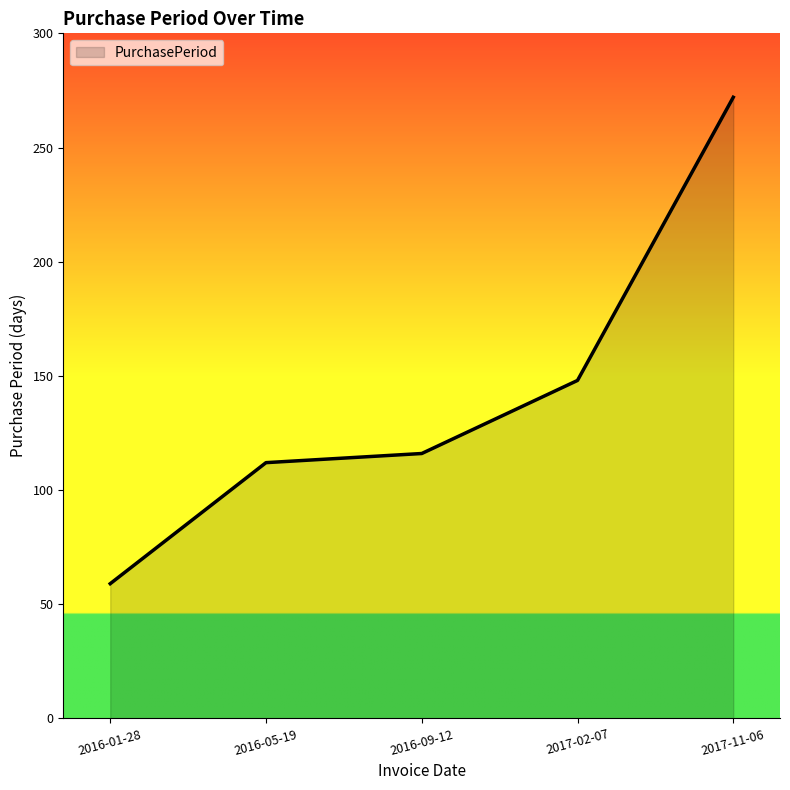

The value at 2016-05-19 is 112. True or false?

True